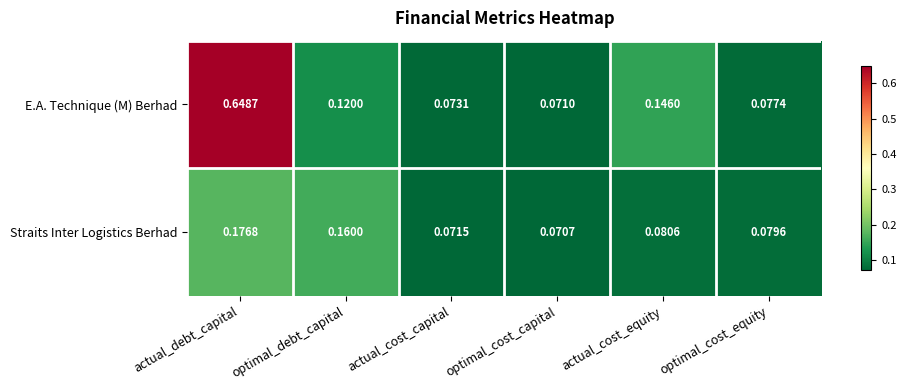

Which series has the widest spread of values?

E.A. Technique (M) Berhad